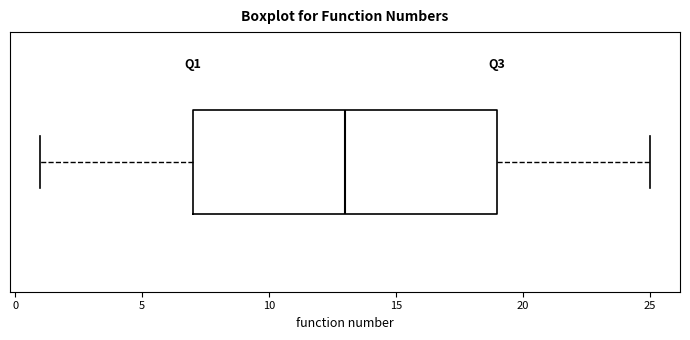

Transcribe this box plot: give where the median line is, the range the box spans, and where the two whiskers end, as read against the x-axis. The values are not printed on the chart, so give them approximately, as read against the axis.

median 13, box 7 to 19, whiskers 1 to 25